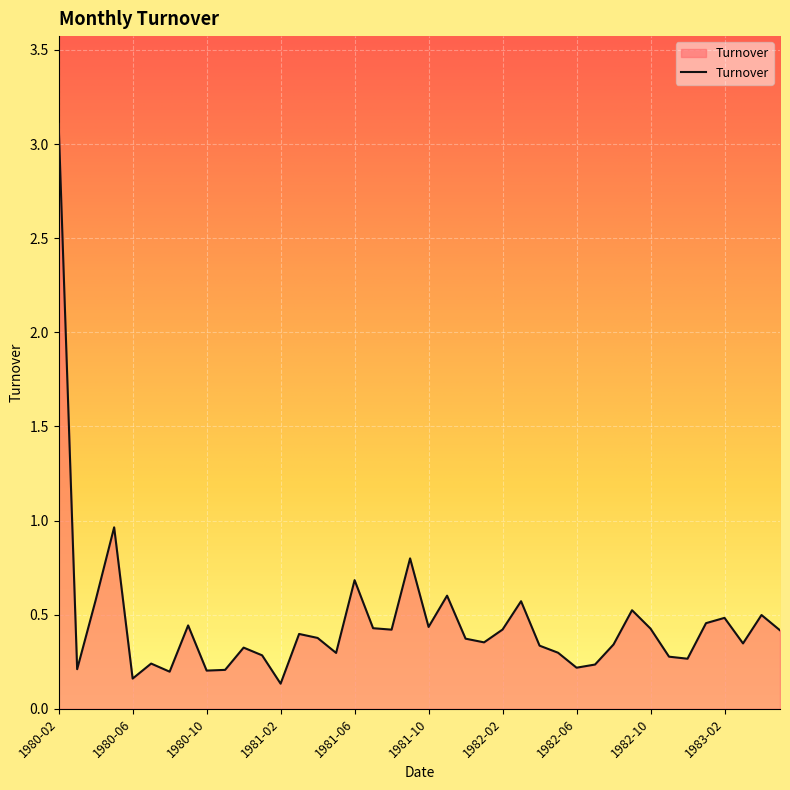

What is the greatest value displayed?

3.1